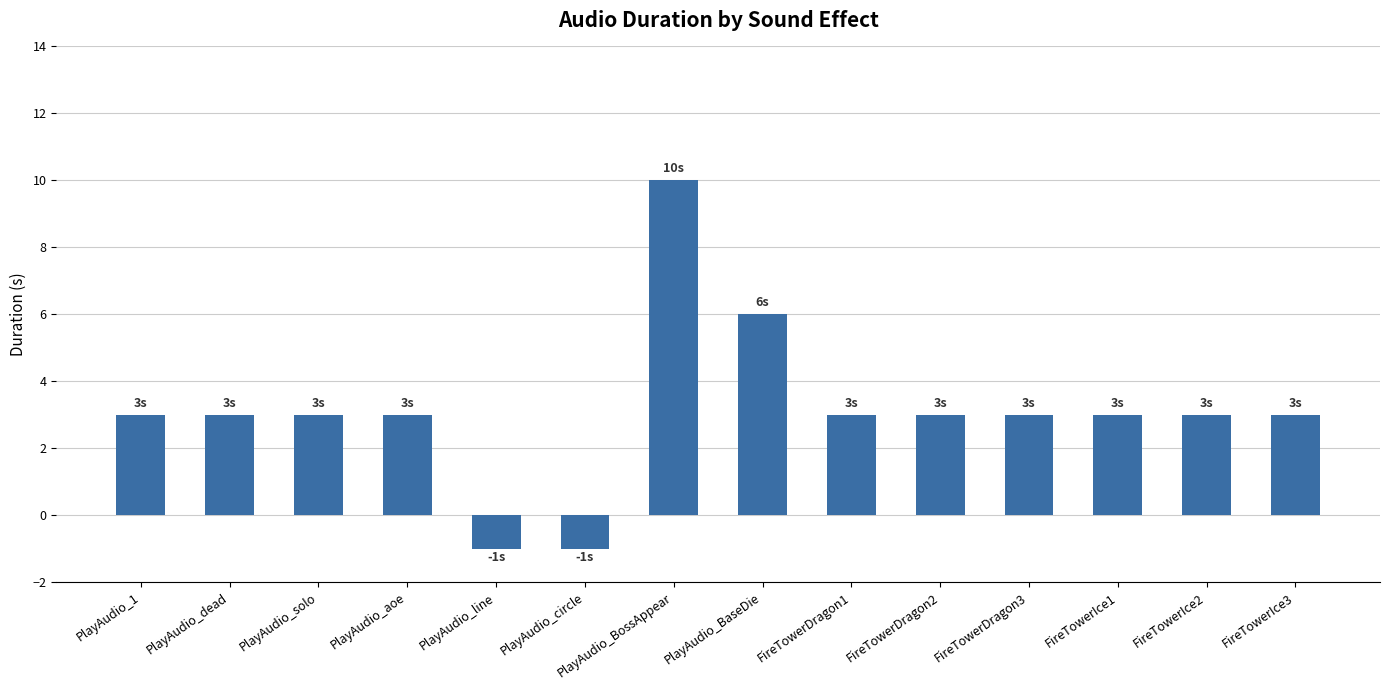

How many negative values are there?

2